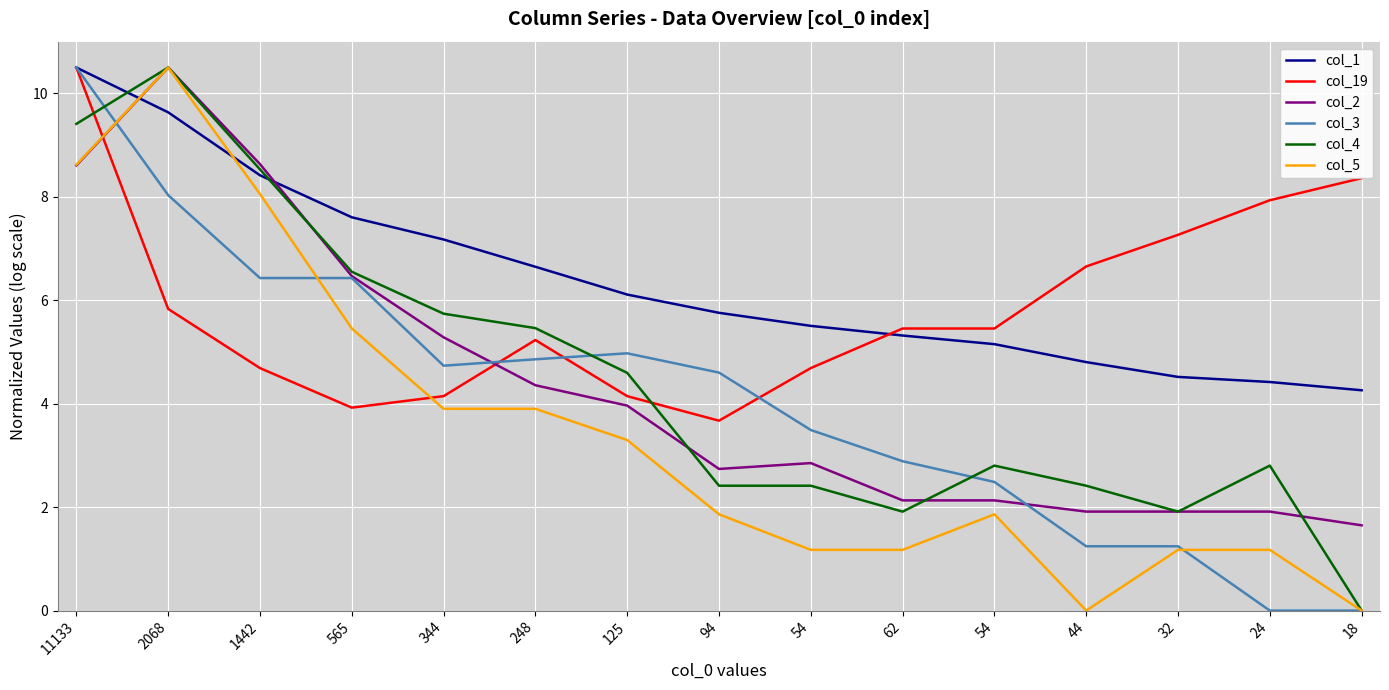

In col_2, how many points are higher than both neighbors (excluding endpoints)?

2